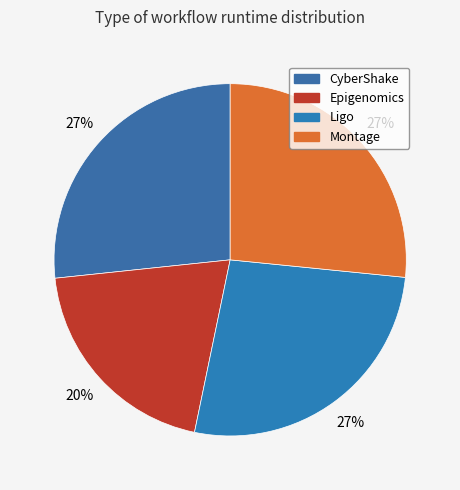

How many segments does this pie chart have?

4